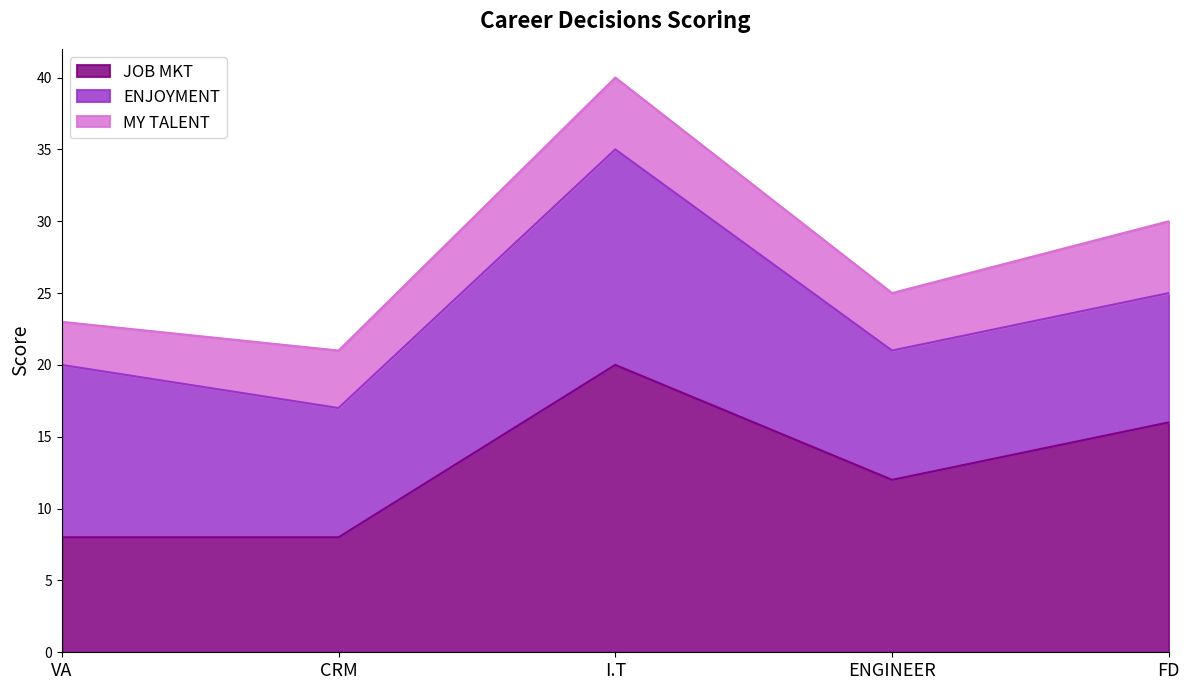

Which series changed the most between VA and ENGINEER?

JOB MKT